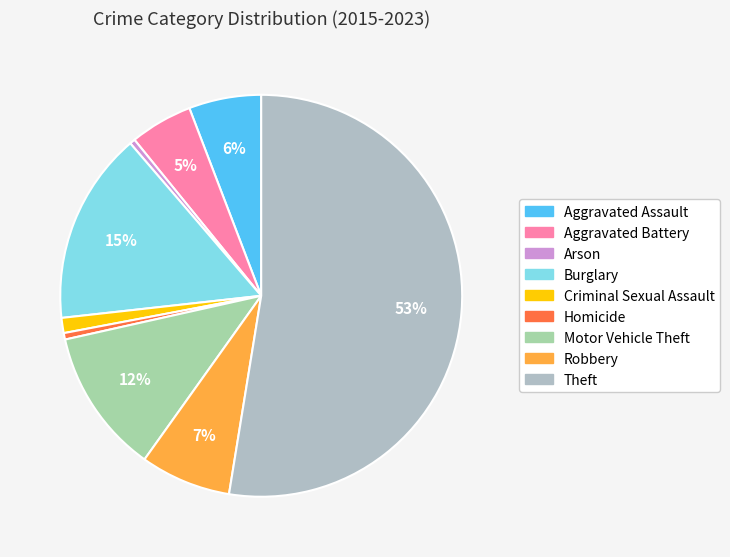

What is the ratio of the value at Criminal Sexual Assault to the value at Burglary?

0.1